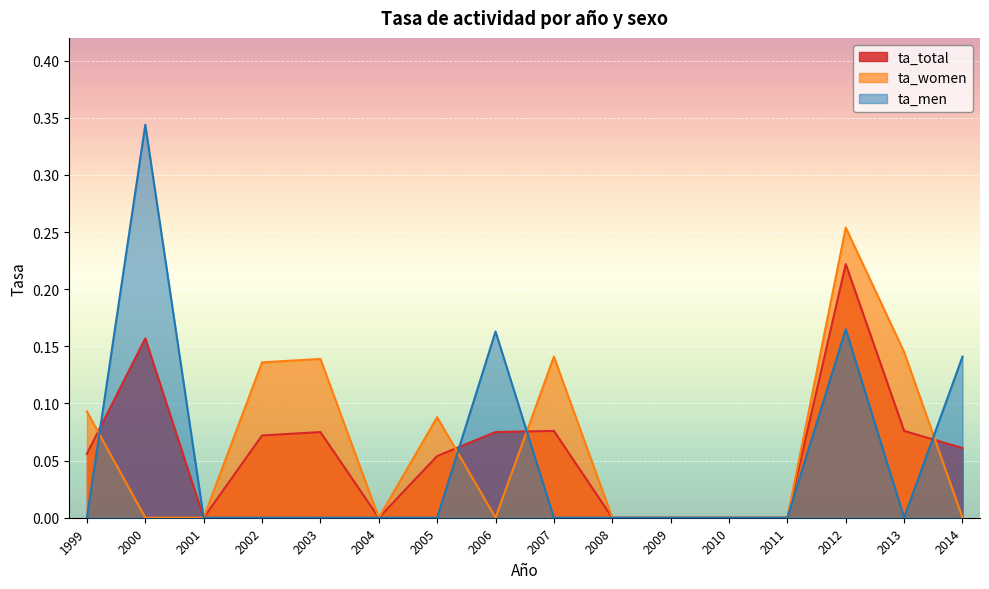

Count the number of categories in the chart.

16